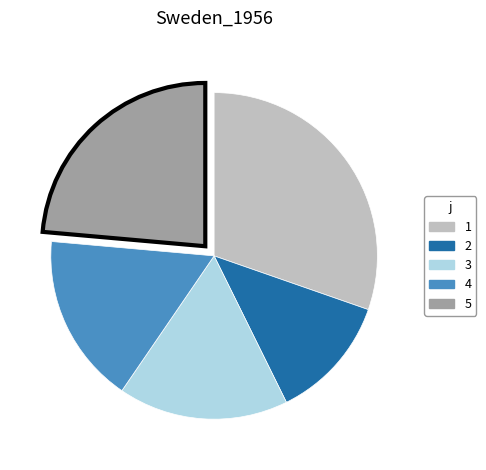

Is there a majority slice in this chart?

No